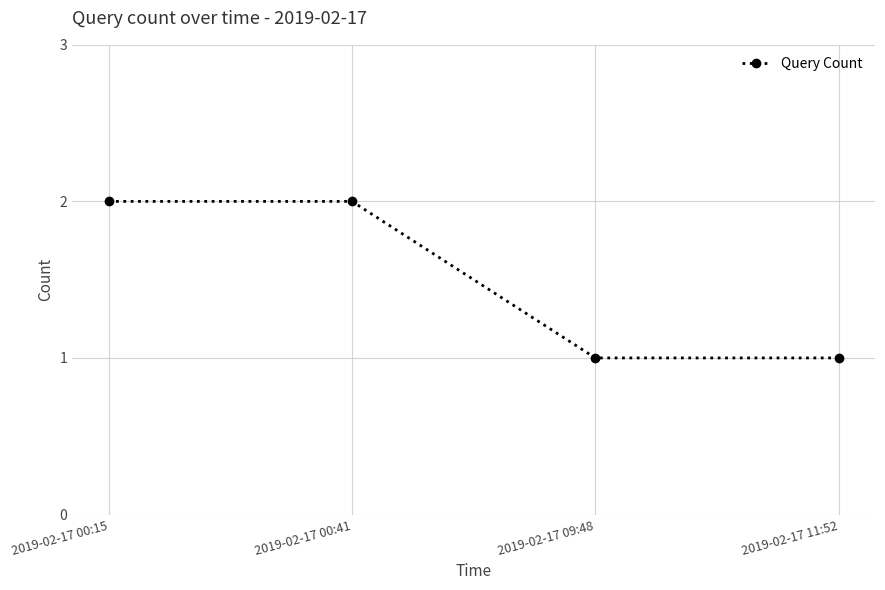

True or false: the data has more than 1 interior local peaks.

False